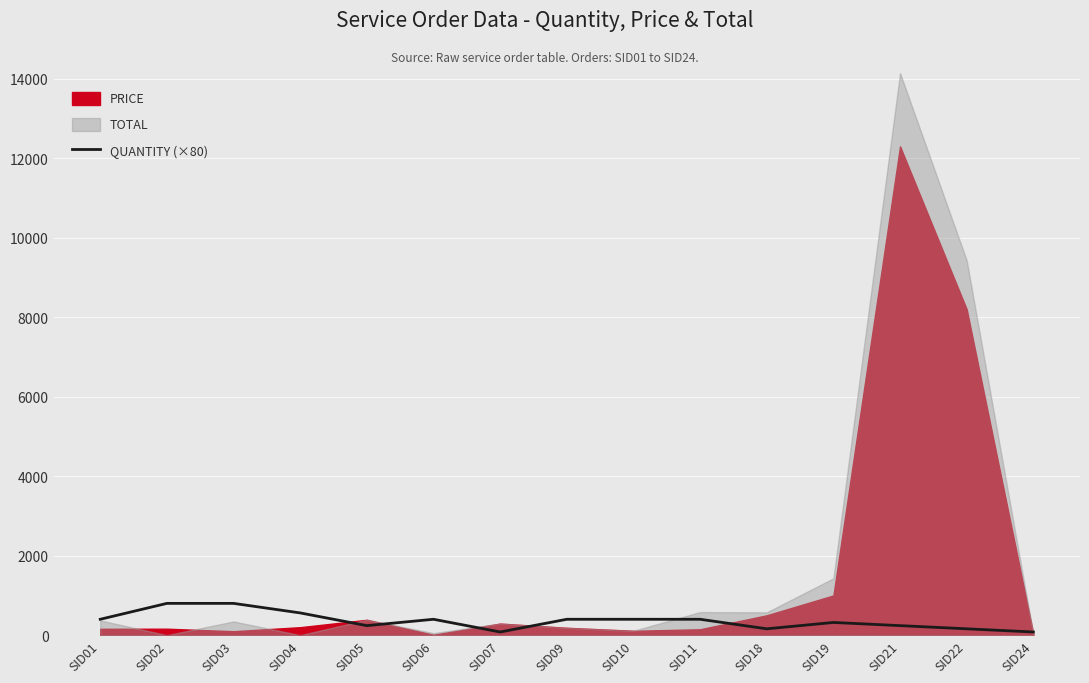

Which has a higher value, SID09 or SID07?

SID09